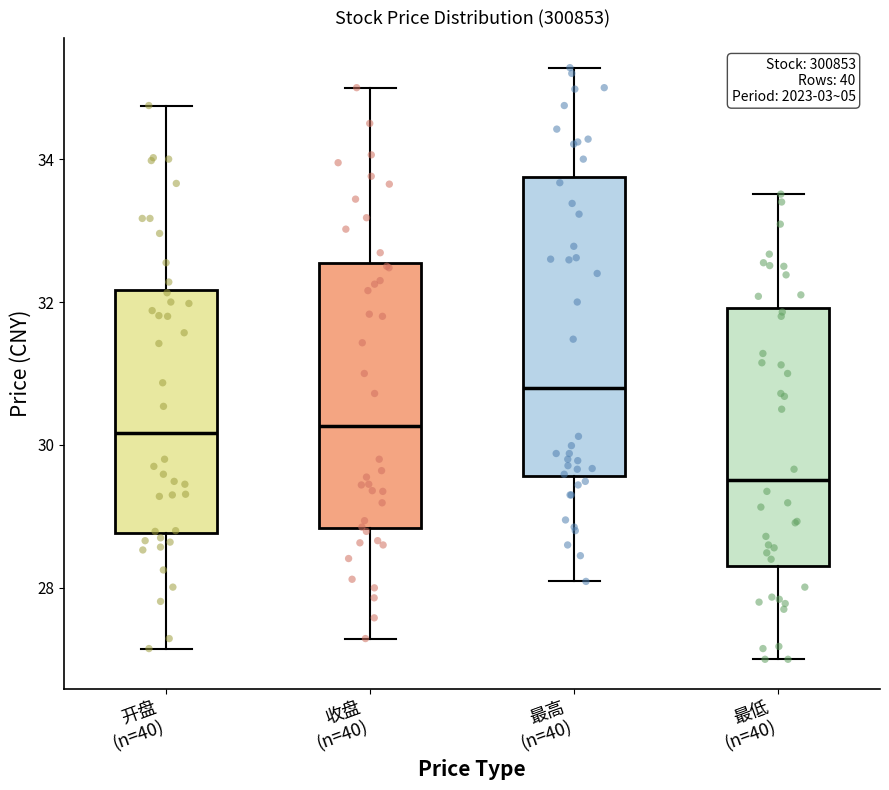

Reading left to right, transcribe this box plot: for each box, give where its median line is, the range the box spans, and where its two whiskers end, as read against the y-axis. The values are not printed on the chart, so give them approximately, as read against the axis.

开盘 (n=40): median 30.2, box 28.8 to 32.2, whiskers 27.2 to 34.8
收盘 (n=40): median 30.2, box 28.8 to 32.6, whiskers 27.2 to 35.0
最高 (n=40): median 30.8, box 29.6 to 33.8, whiskers 28.0 to 35.2
最低 (n=40): median 29.6, box 28.4 to 32.0, whiskers 27.0 to 33.6